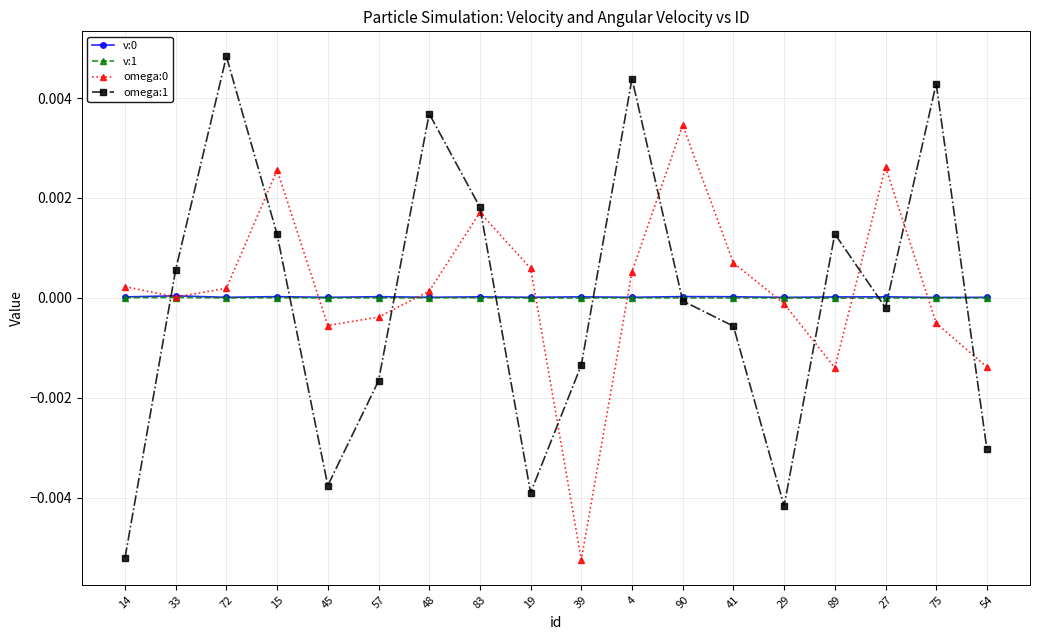

Is the value of omega:0 at 14 greater than the value of v:0 at 33?

Yes